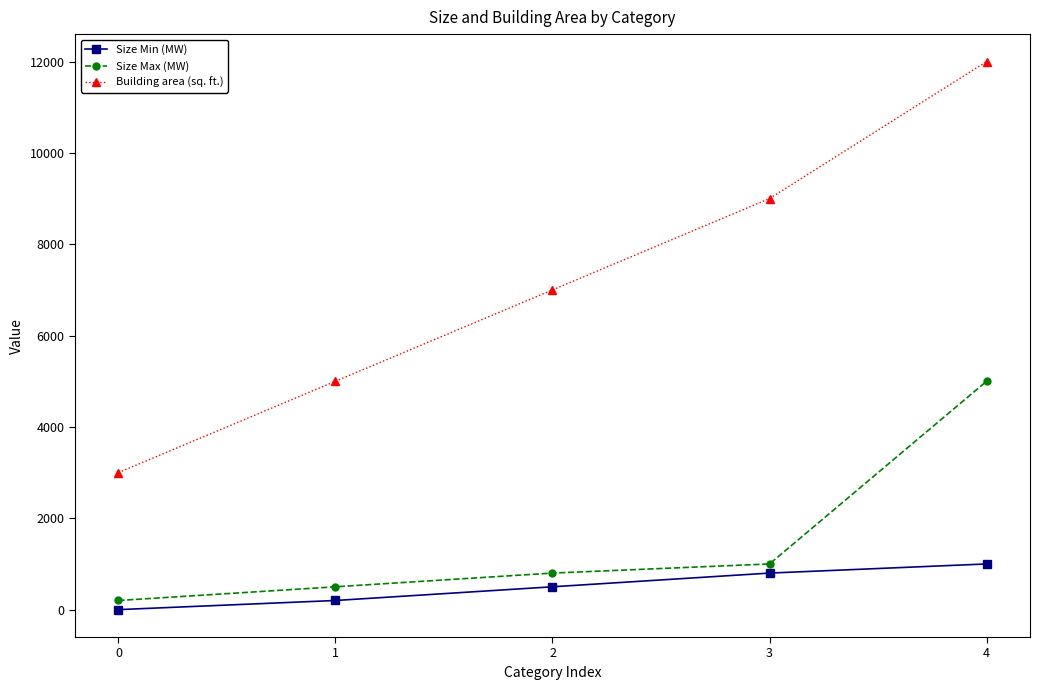

What is the approximate value of Building area (sq. ft.) at 3, to the nearest 100?

9000